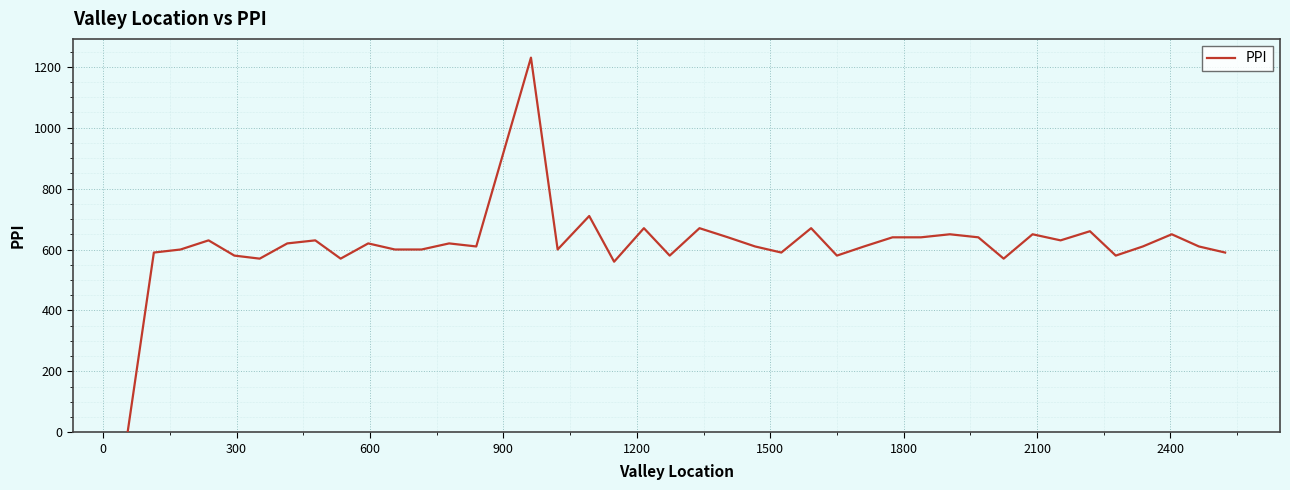

What is the maximum value shown in the chart?

1230